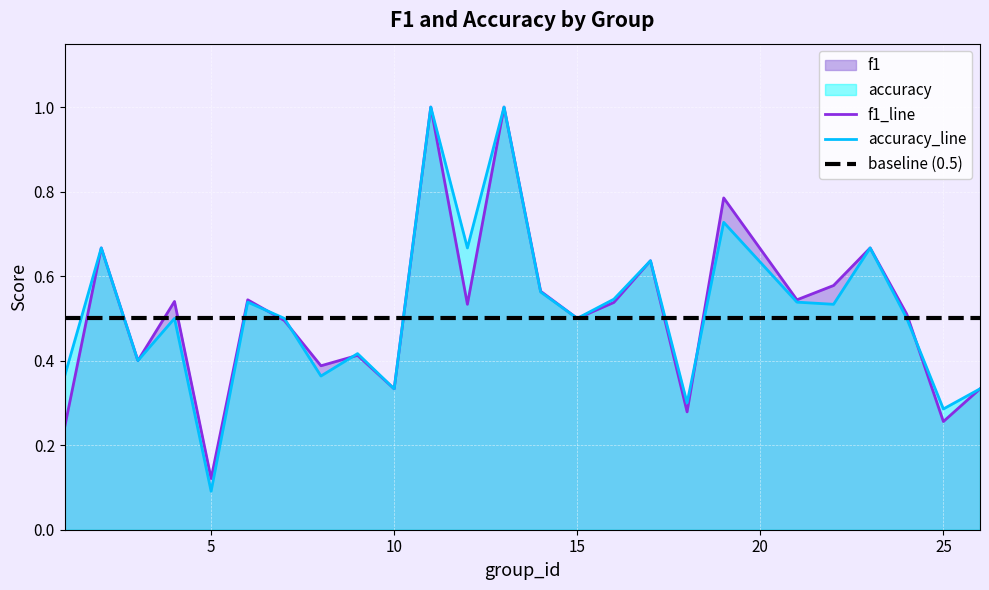

What is the highest value of the accuracy_line series?

1.0